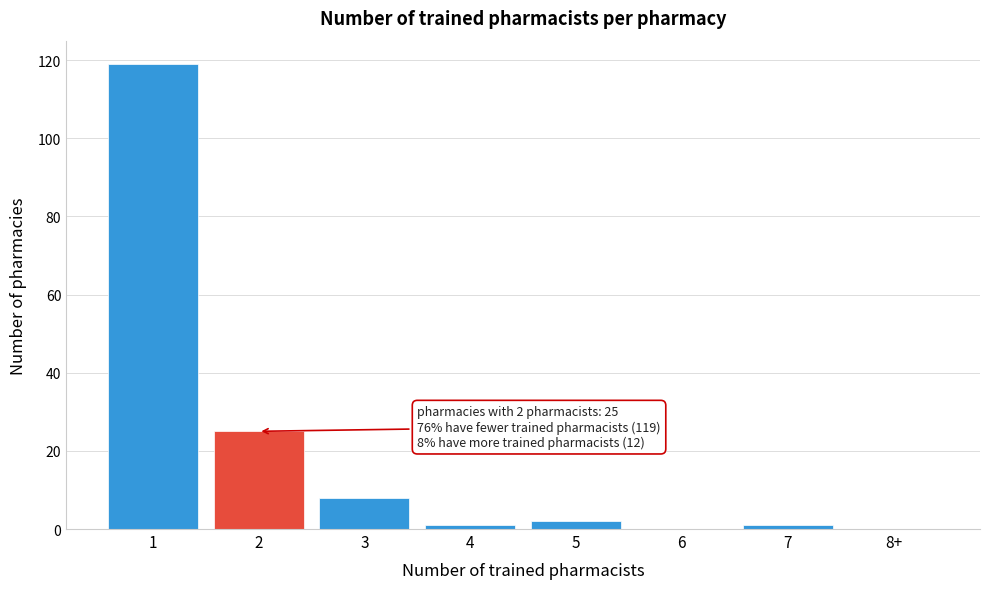

Reading left to right, what are all the values shown in this chart?

1=119	2=25	3=8	4=1	5=2	6=0	7=1	8+=0